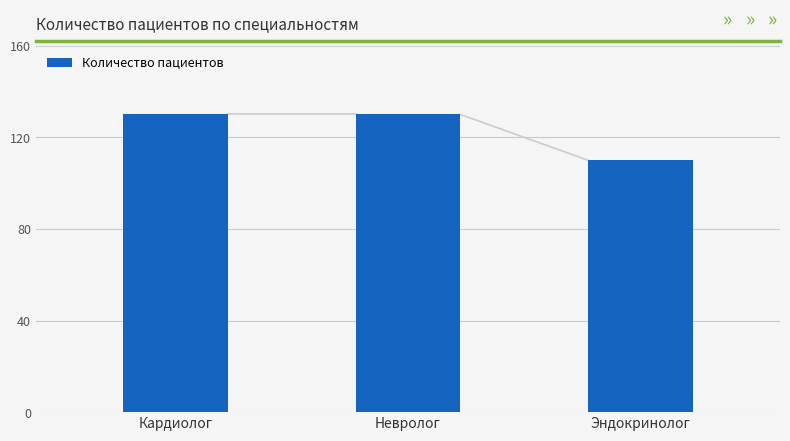

The value at Невролог is 199. True or false?

False